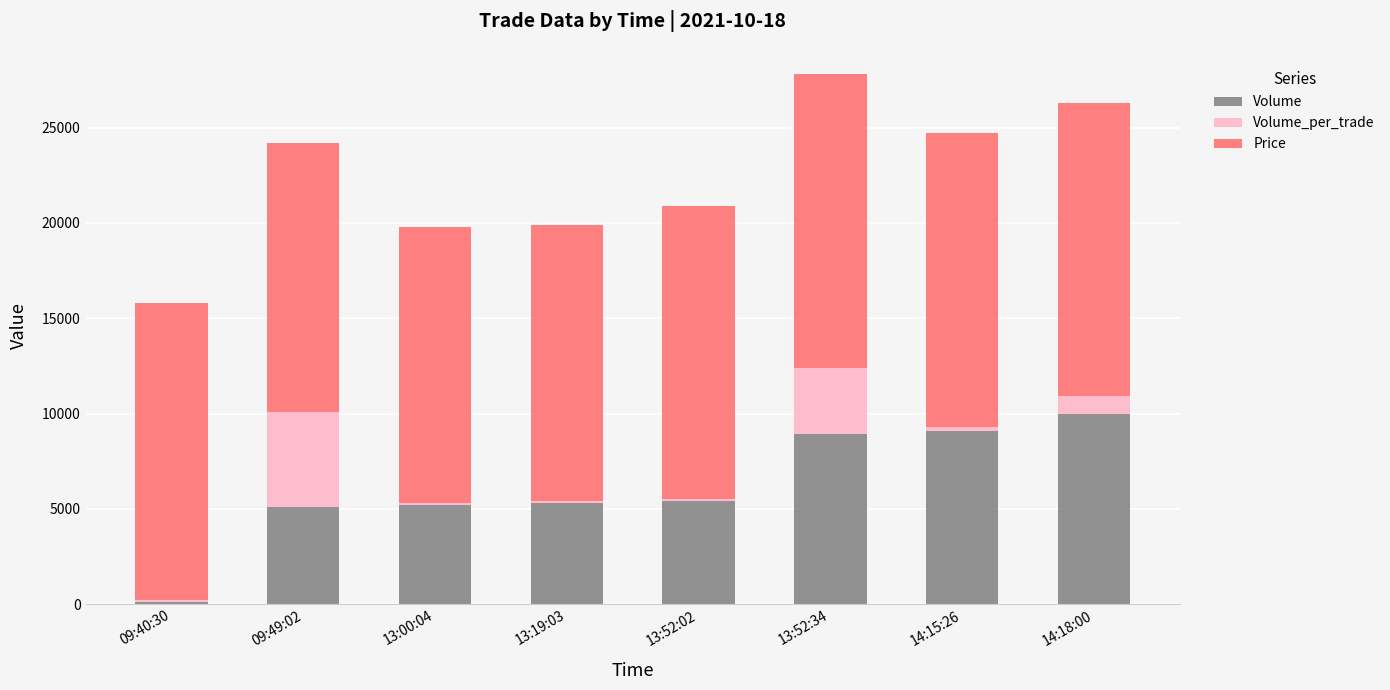

Which category has the lowest value in the Volume series?

09:40:30